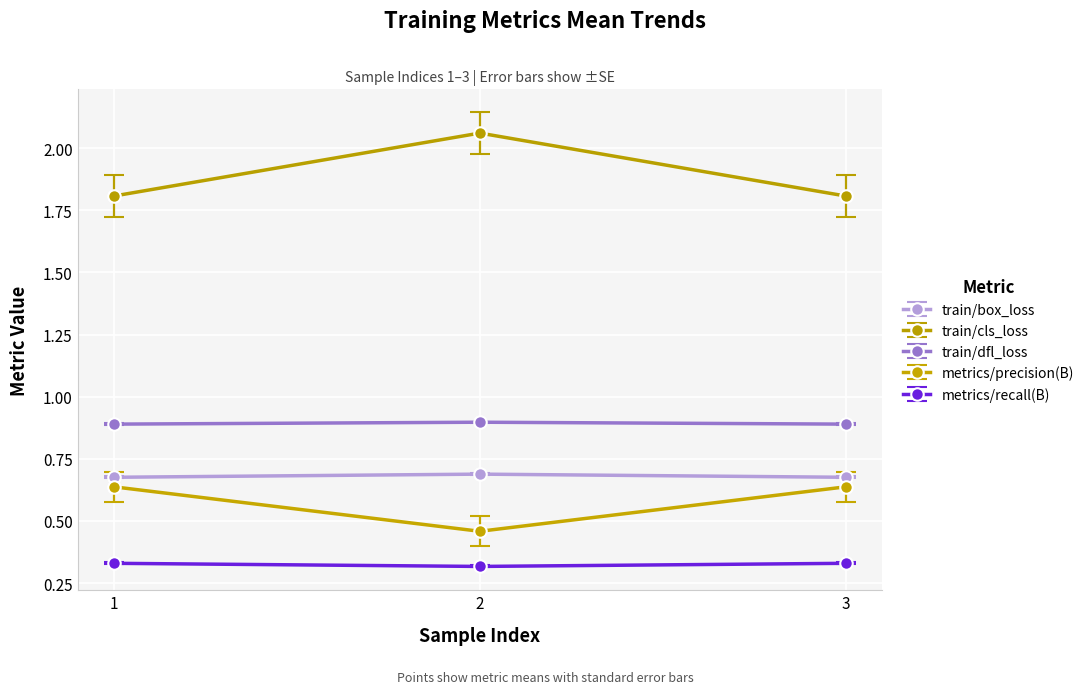

Does the chart display data point markers on the line(s)?

Yes